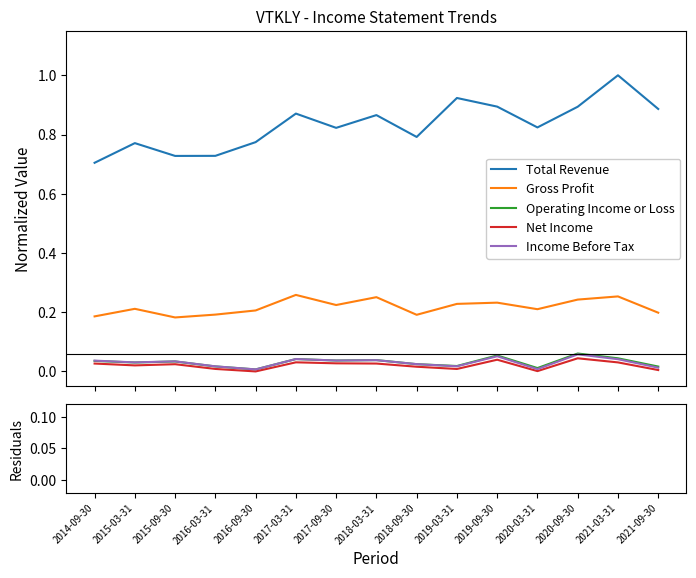

What is the label of the 2nd point from the left?

2015-03-31